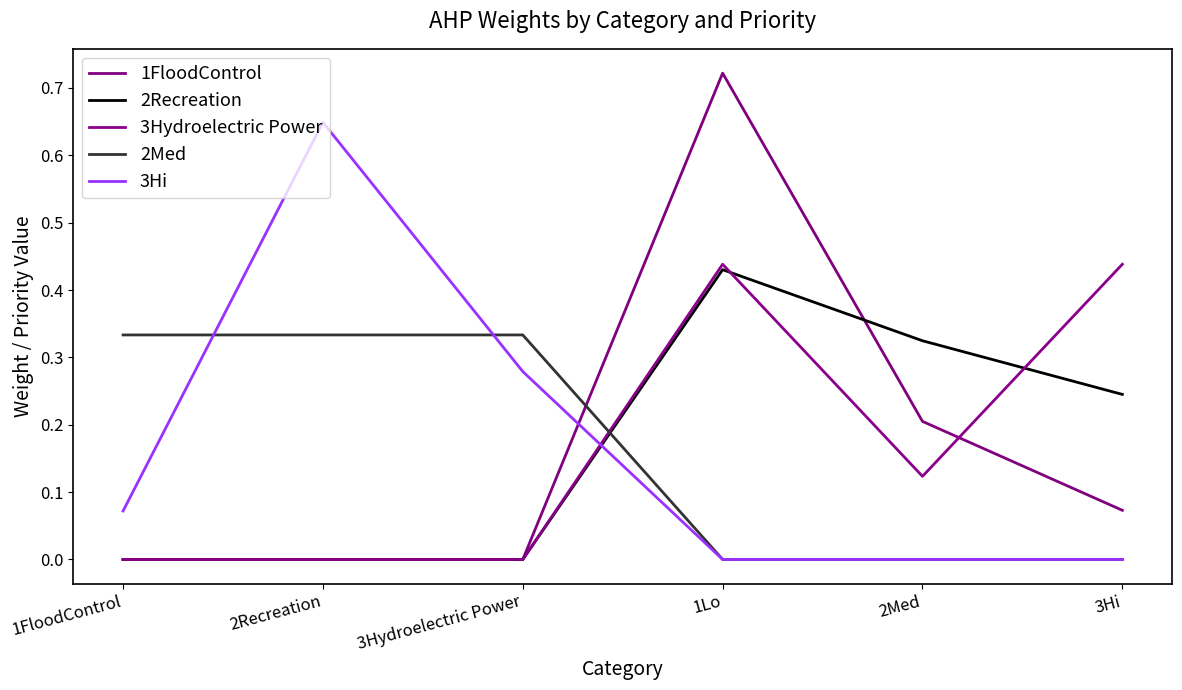

At how many categories does at least one series exceed 0?

6